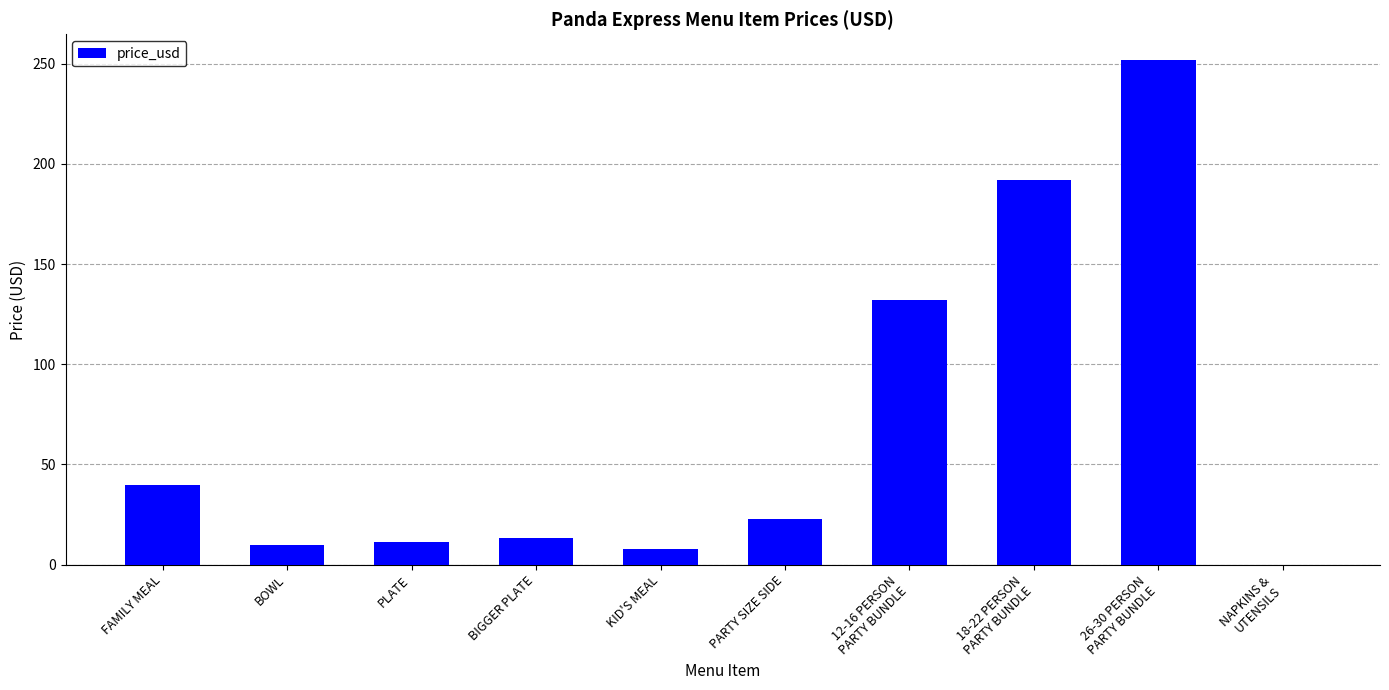

What is the maximum value shown in the chart?

252.0